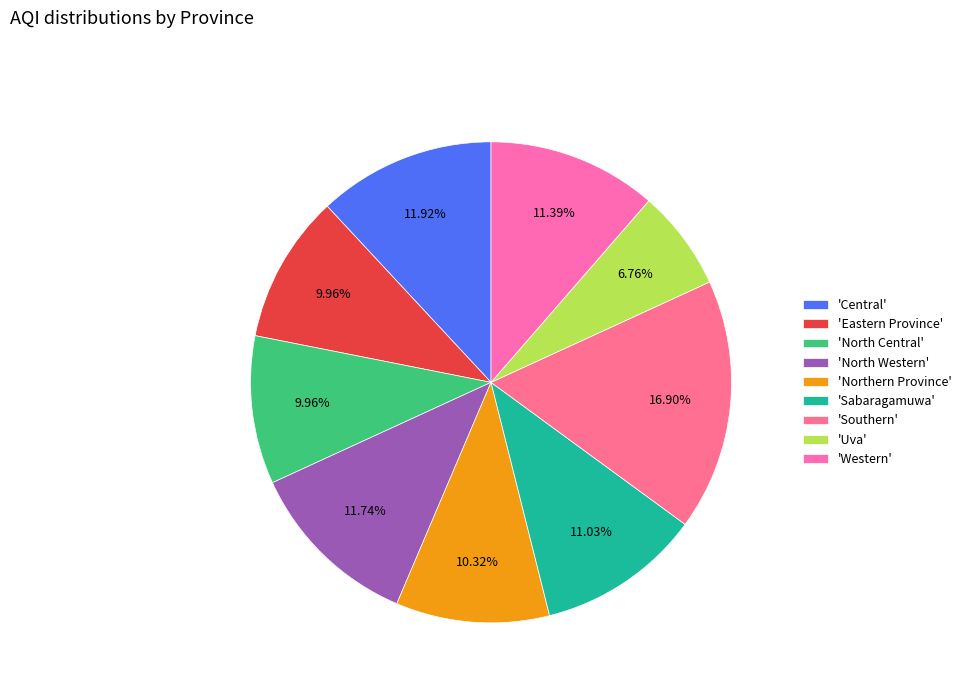

To the nearest percent, what is the difference between the largest and smallest slice percentages?

10%